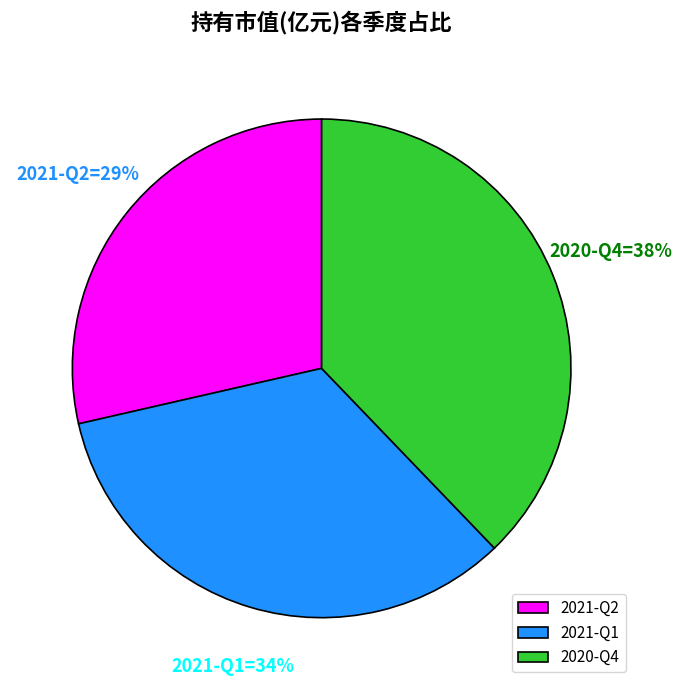

Which slice is the smallest?

2021-Q2